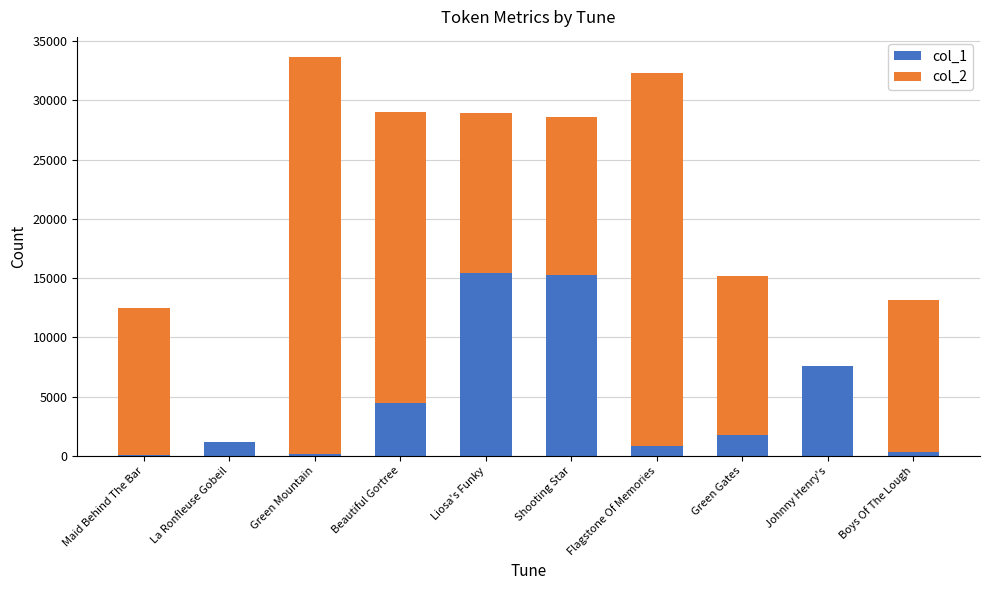

Is it true that col_1 equals 806 at Flagstone Of Memories?

True